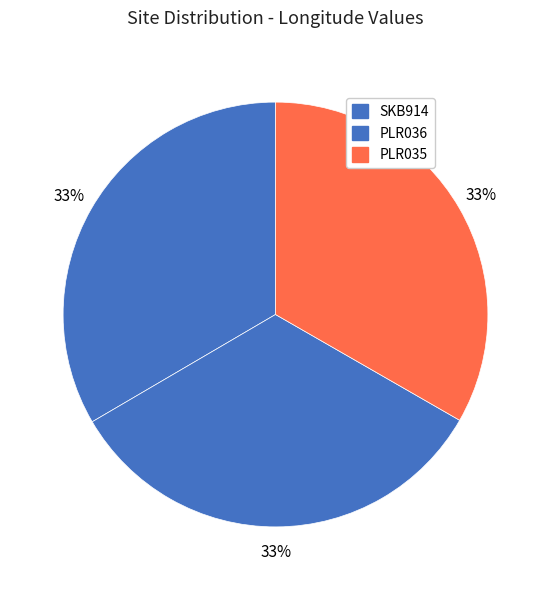

Which category has the biggest portion of the pie?

SKB914